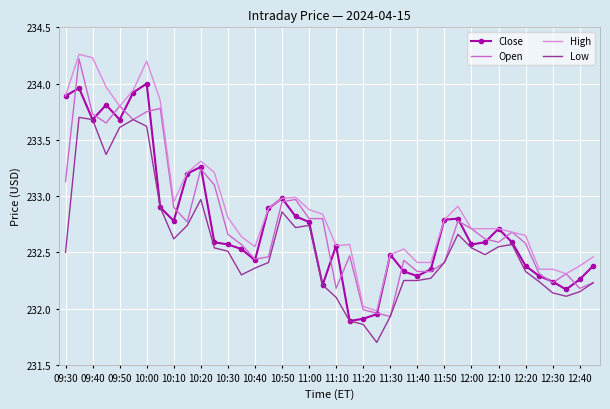

True or false: Low and High cross at least once.

False